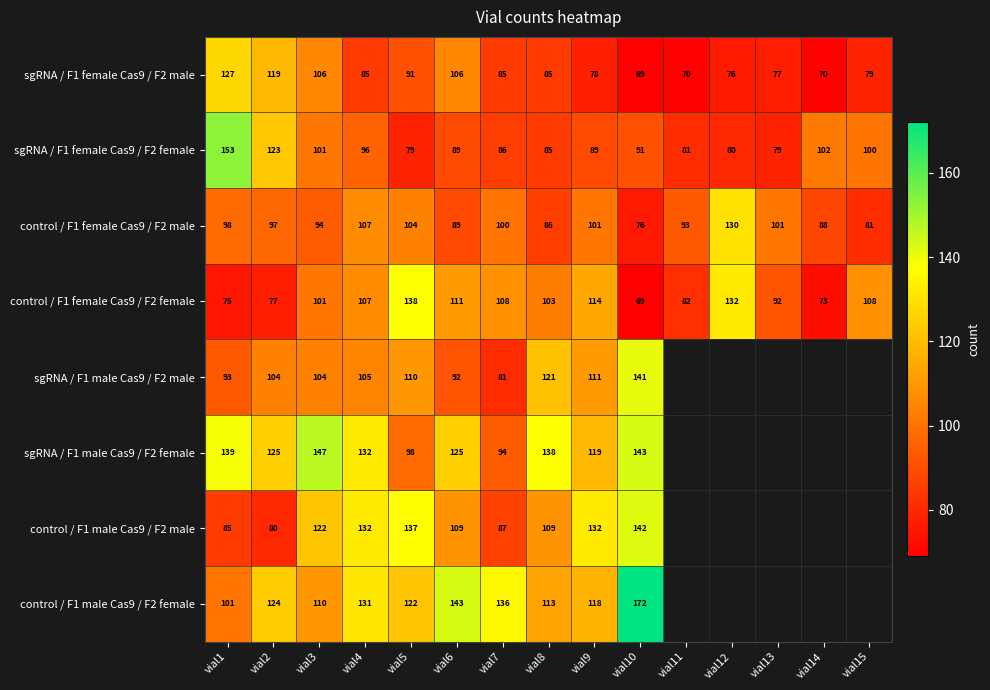

Between vial4 and vial5, which series saw the biggest shift?

sgRNA / F1 male Cas9 / F2 female